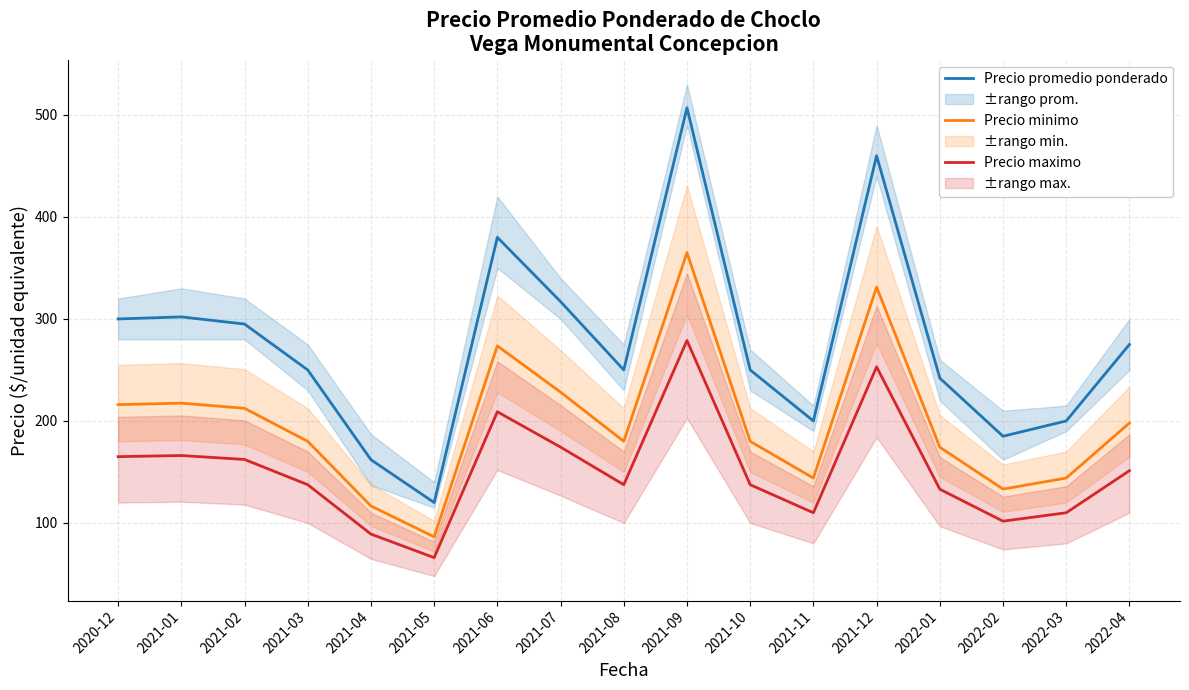

Is this an area chart (filled region under the line)?

No